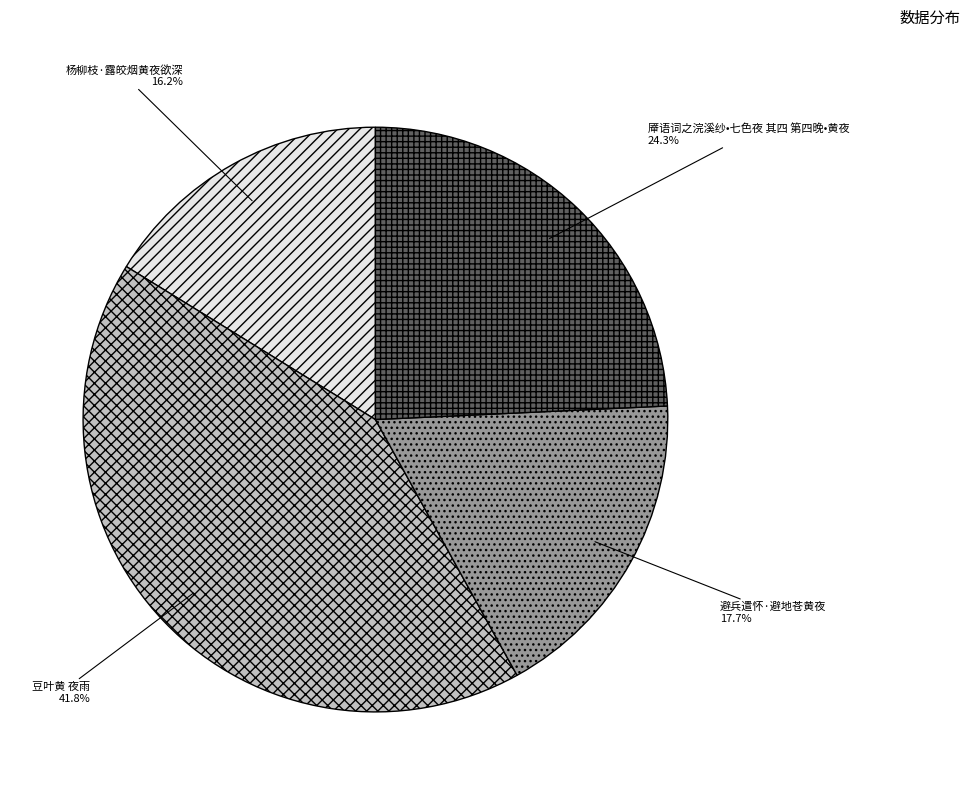

What is the smallest slice in the pie chart?

杨柳枝·露皎烟黄夜欲深